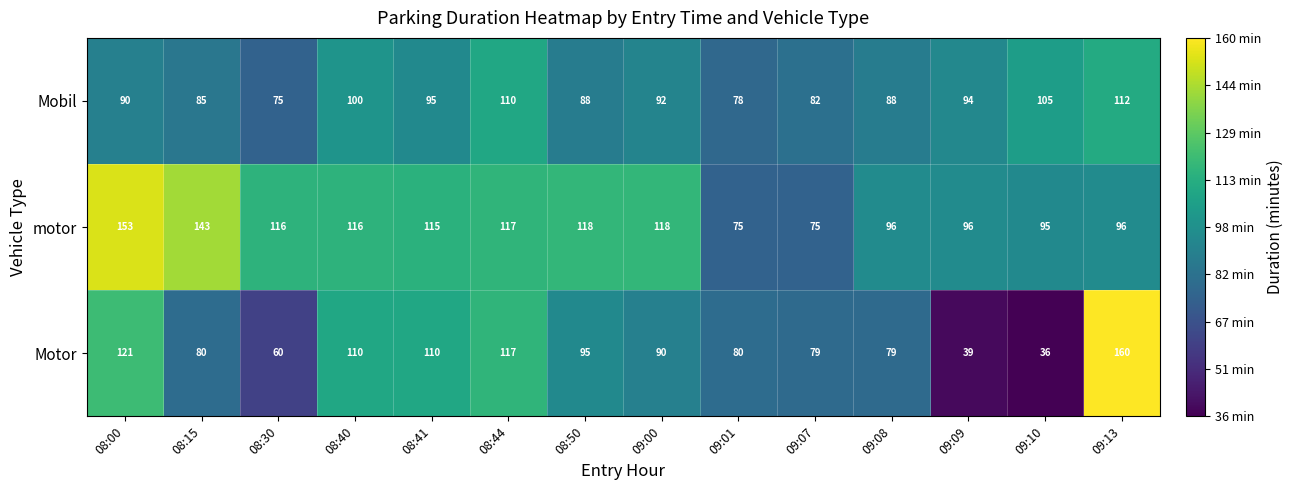

Which series changed the most between 08:15 and 09:08?

motor